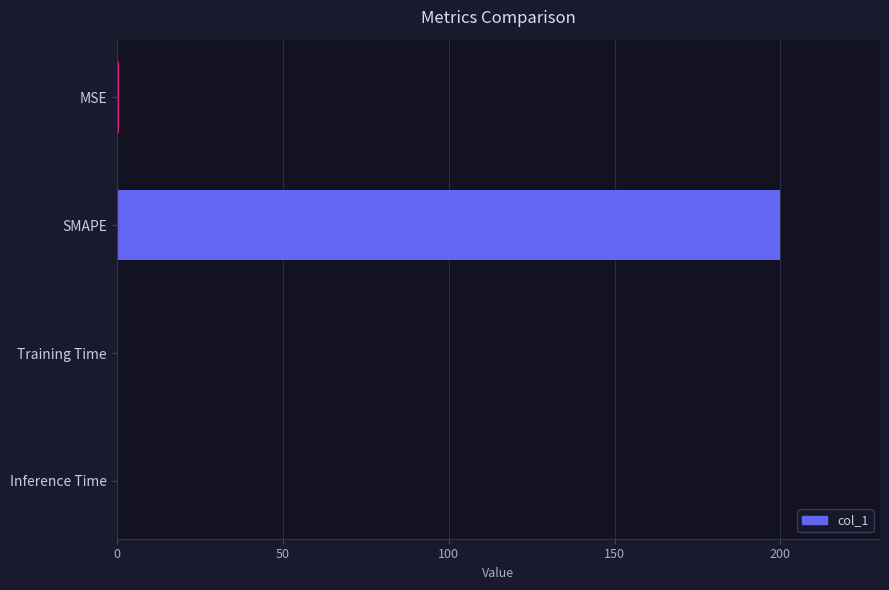

True or false: the data shows 272.9 at SMAPE.

False